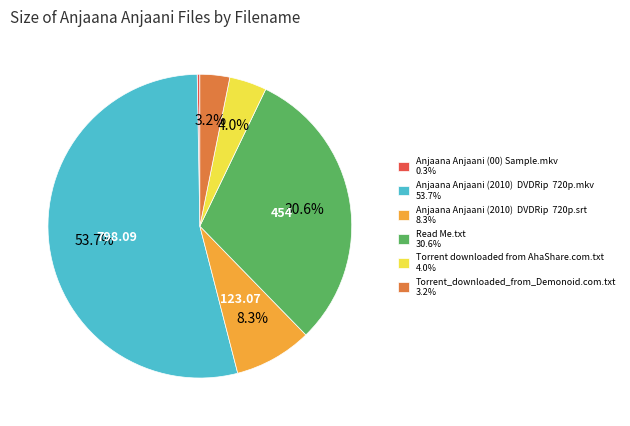

Is there any slice that represents more than half of the pie?

Yes